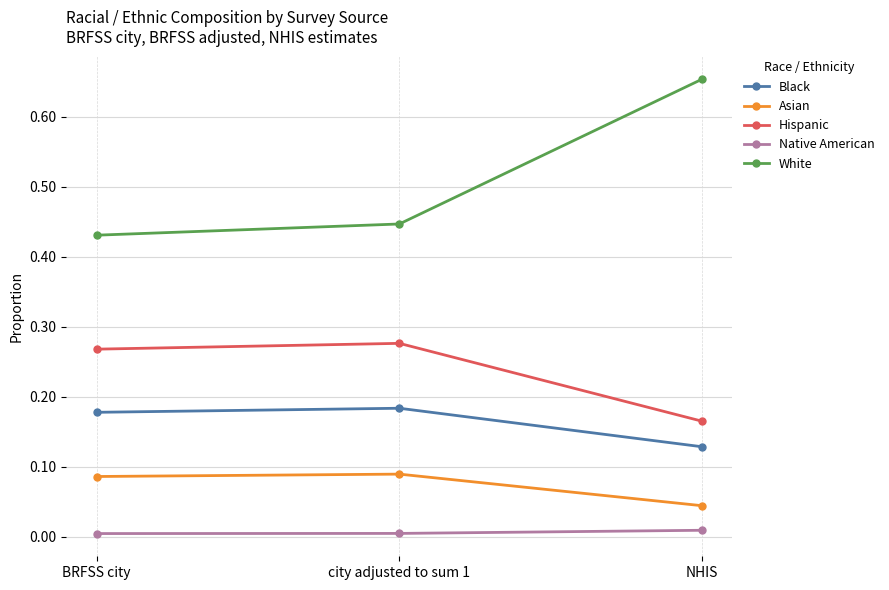

Which series has the widest spread of values?

White